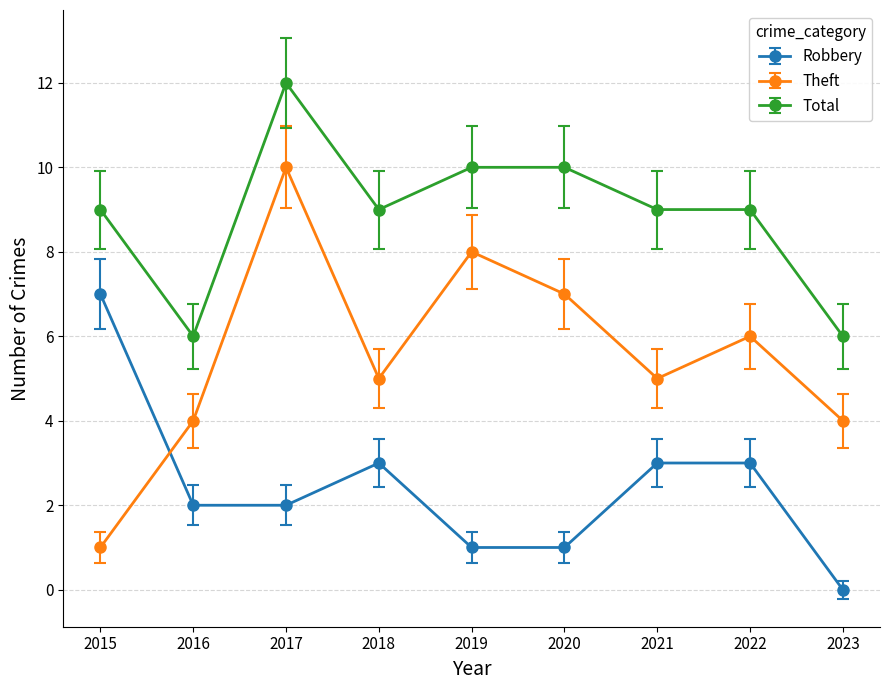

Reading right to left, what are all the values shown in this chart?

Robbery: 0	3	3	1	1	3	2	2	7
Theft: 4	6	5	7	8	5	10	4	1
Total: 6	9	9	10	10	9	12	6	9